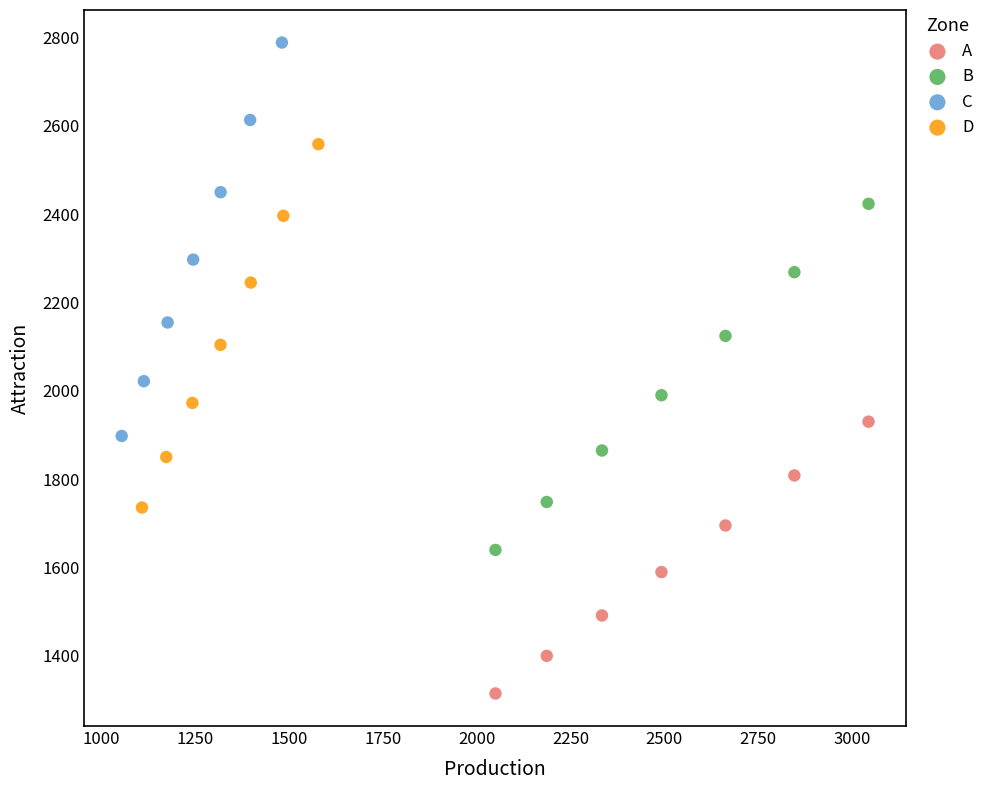

Which series has the largest Y range (max minus min)?

C